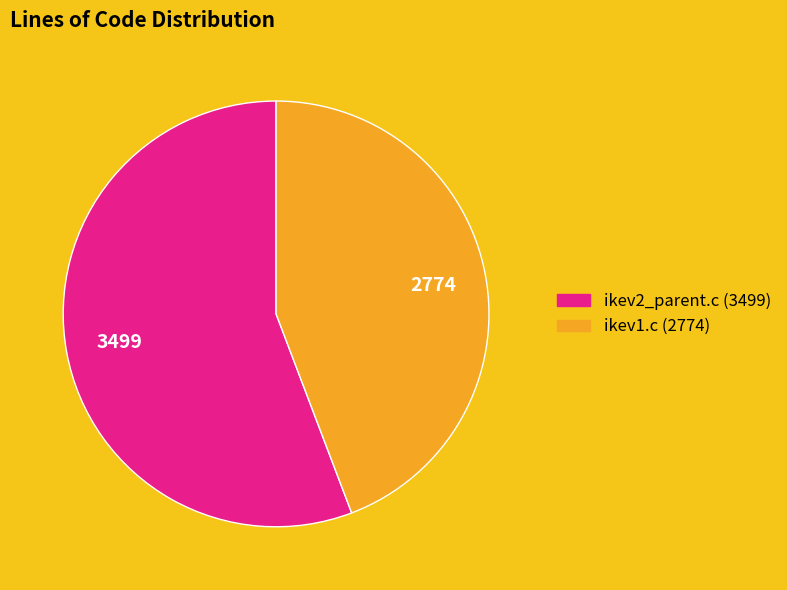

Combined, do ikev1.c and ikev2_parent.c account for over 50%?

Yes